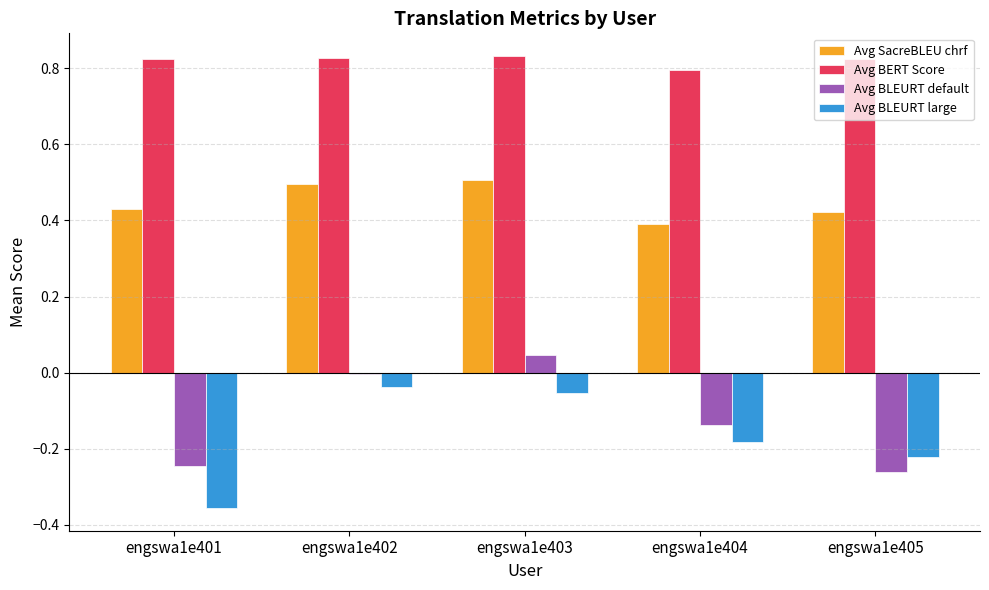

At which label does Avg BLEURT default reach its peak?

engswa1e403